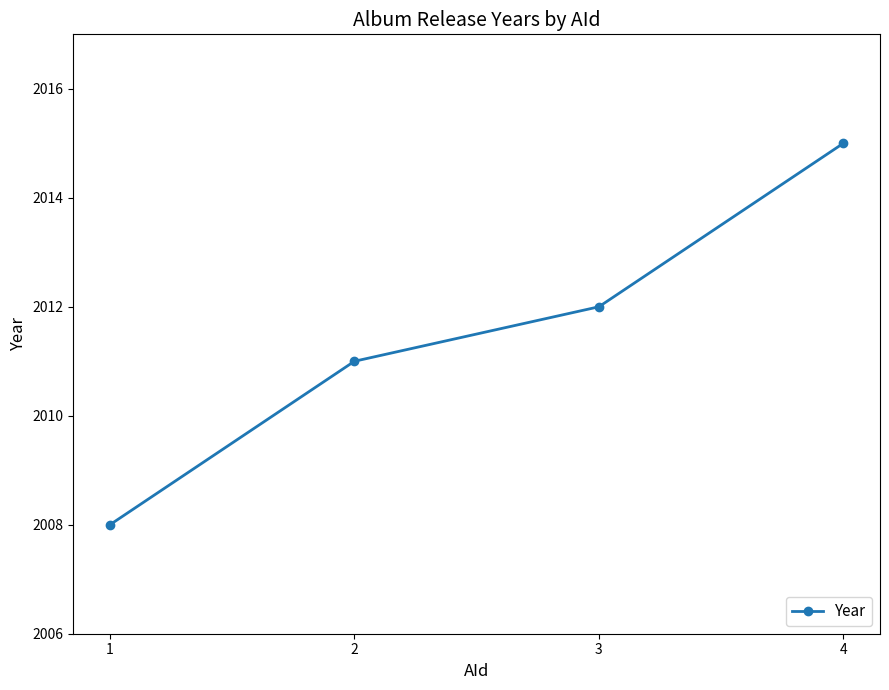

What is the greatest value displayed?

2015